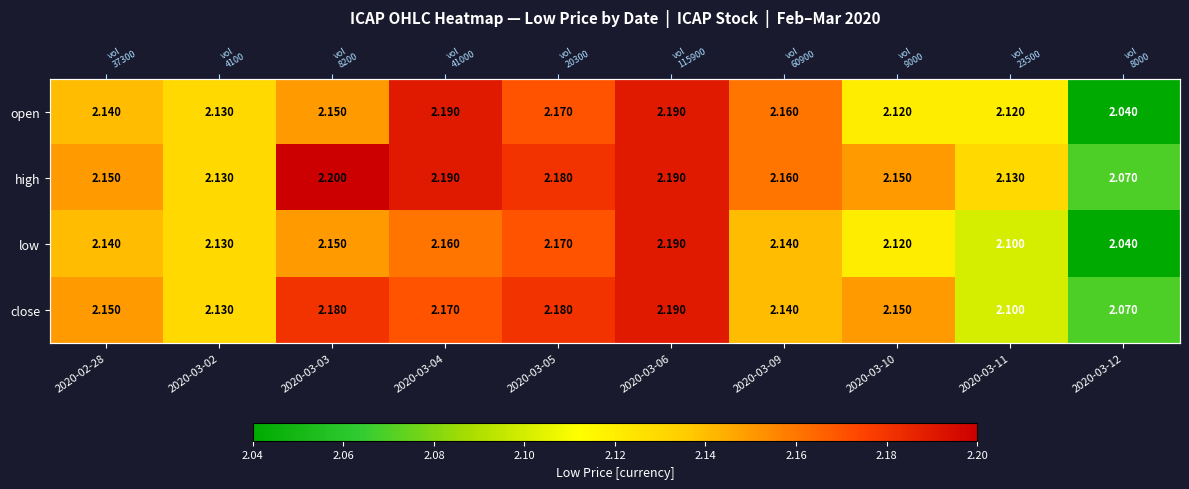

The value of close at 2020-03-12 is 0.7. True or false?

False